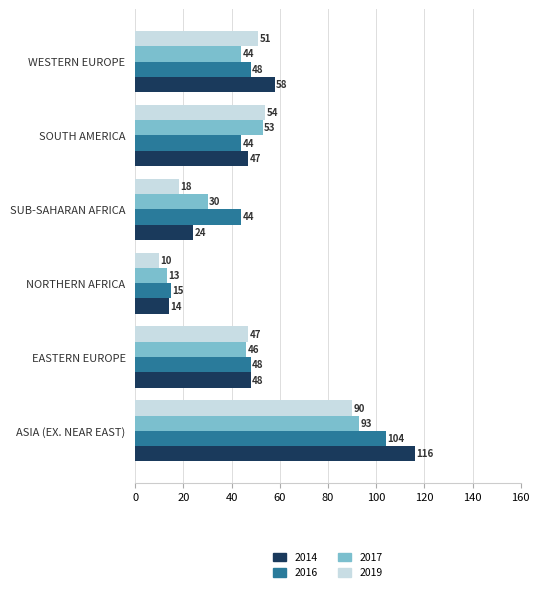

Which series changed the most between ASIA (EX. NEAR EAST) and SUB-SAHARAN AFRICA?

2014